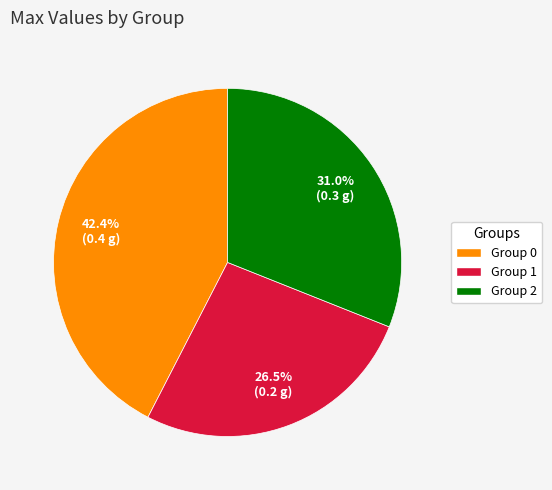

Is the sum of Group 2 and Group 1 greater than half?

Yes